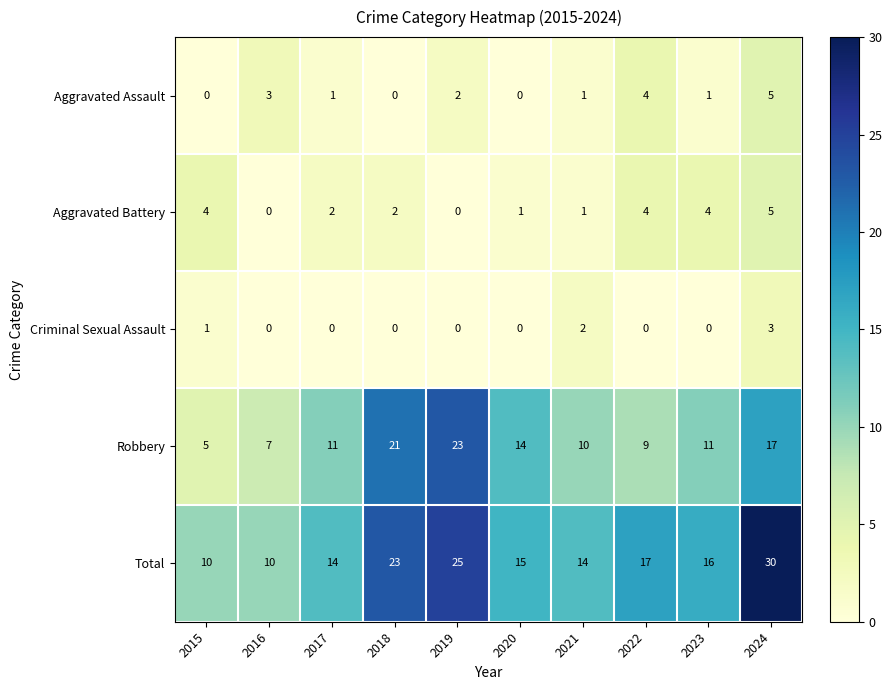

What is the total value across all series at 2023?

32